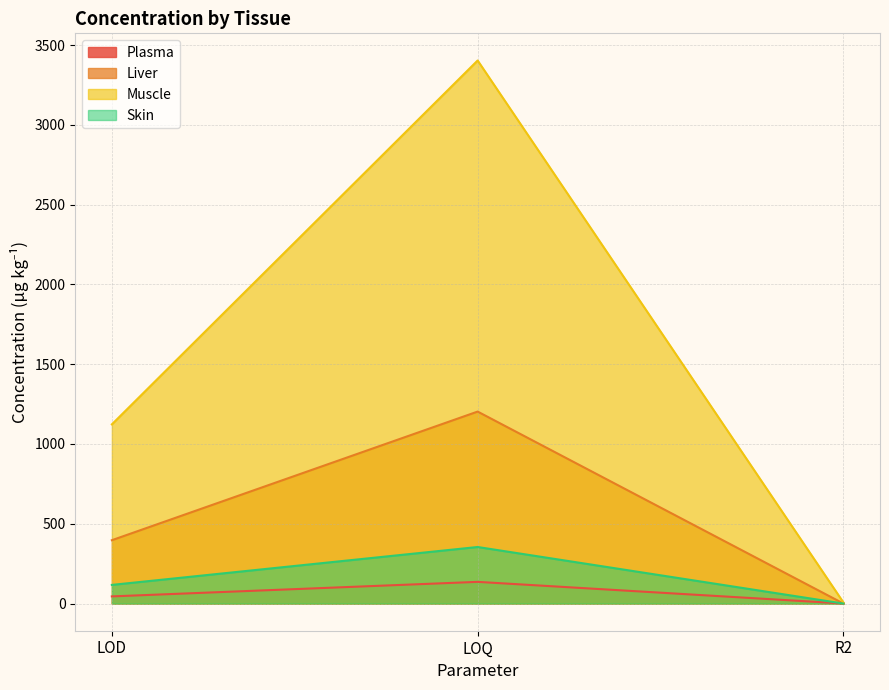

What are all the series names shown in the legend?

Plasma, Liver, Muscle, Skin